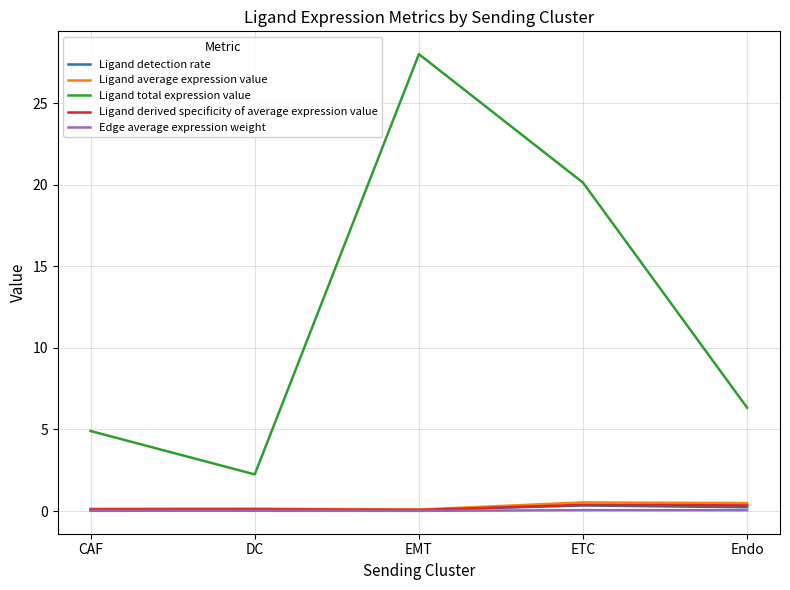

True or false: Ligand detection rate and Ligand derived specificity of average expression value cross at least once.

False